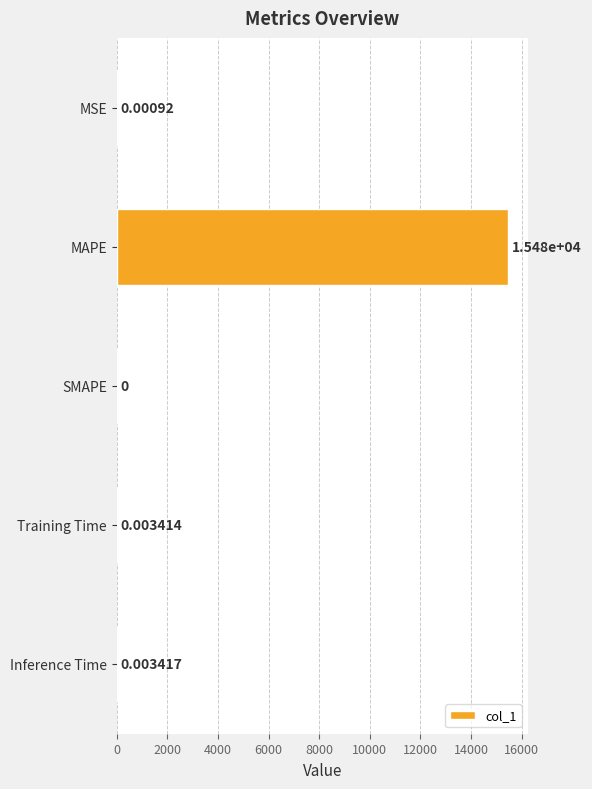

Between Inference Time and Training Time, which is larger?

Inference Time